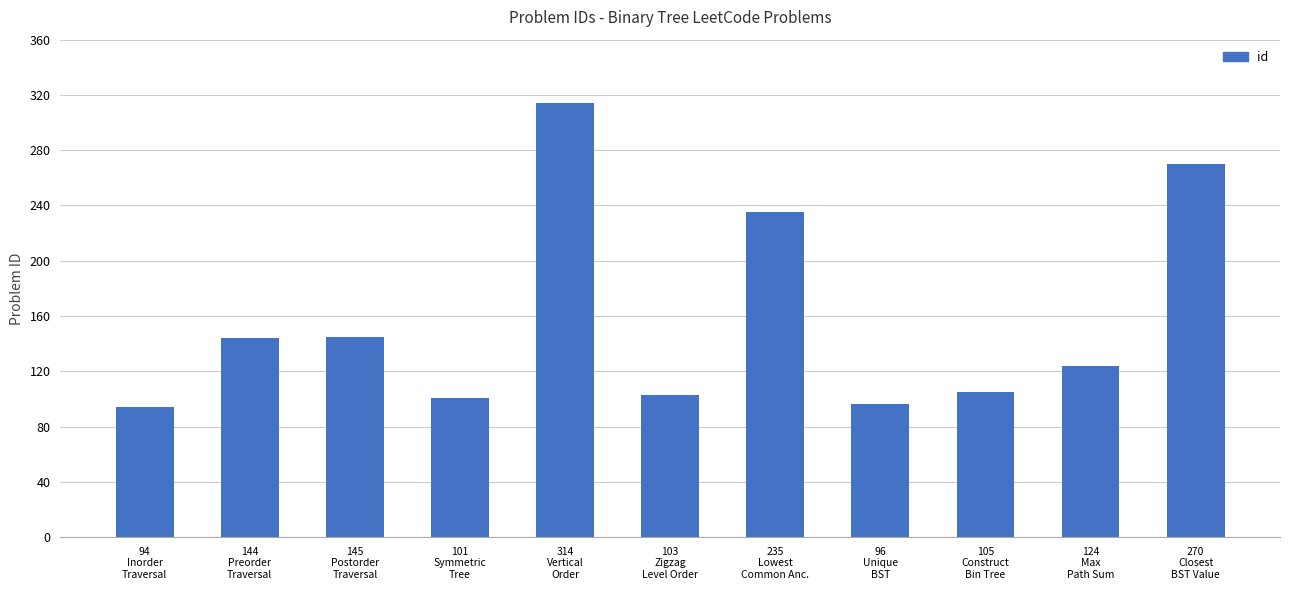

What is the maximum value shown in the chart?

314